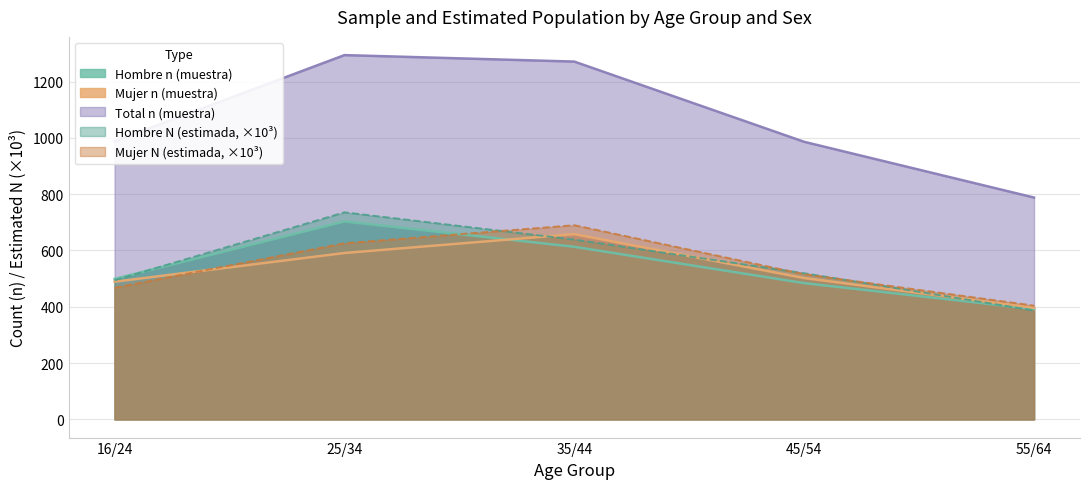

Is it true that Hombre N (estimada) equals 494.1 at 16/24?

True